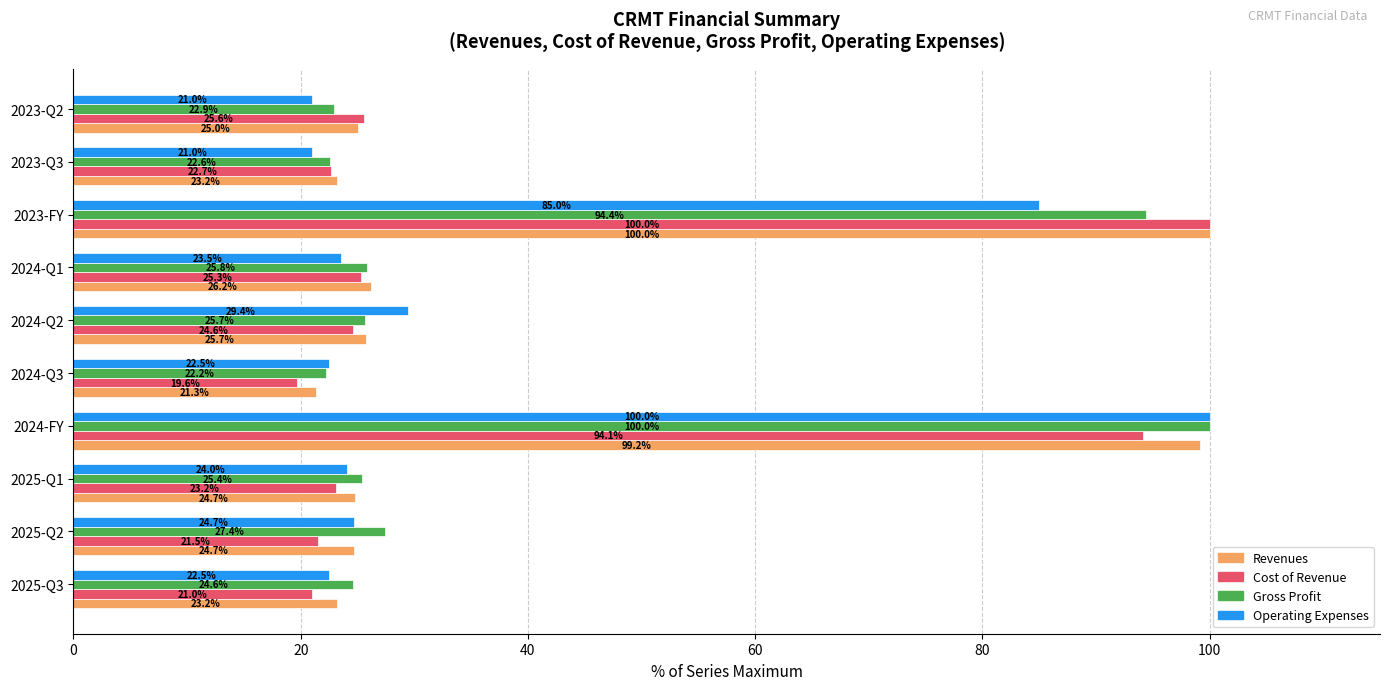

What is the minimum value for Operating Expenses?

21.0